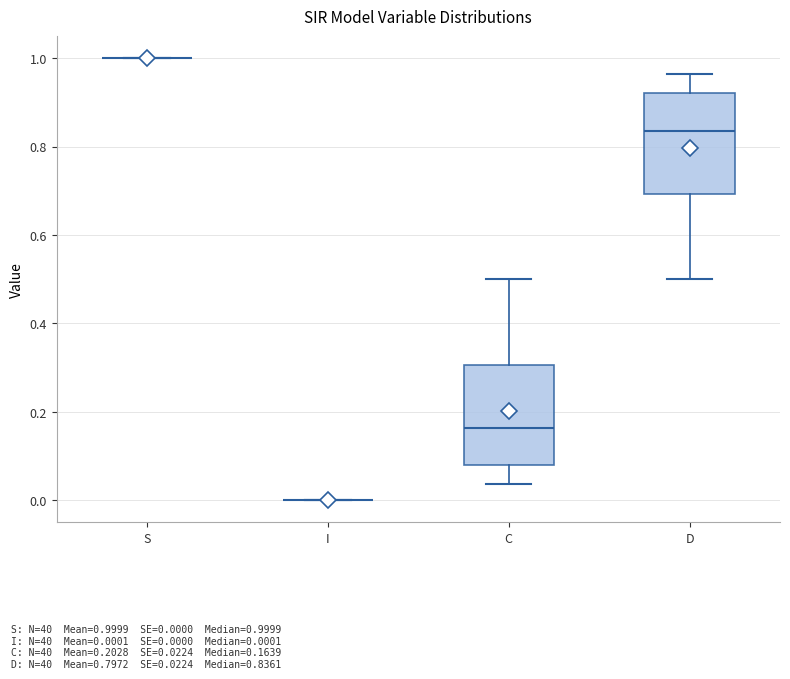

Reading left to right, transcribe this box plot: for each box, give where its median line is, the range the box spans, and where its two whiskers end, as read against the y-axis. The values are not printed on the chart, so give them approximately, as read against the axis.

S: box collapsed to a line at 1.00, whiskers 1.00 to 1.00
I: box collapsed to a line at 0.00, whiskers 0.00 to 0.00
C: median 0.16, box 0.08 to 0.30, whiskers 0.04 to 0.50
D: median 0.84, box 0.70 to 0.92, whiskers 0.50 to 0.96